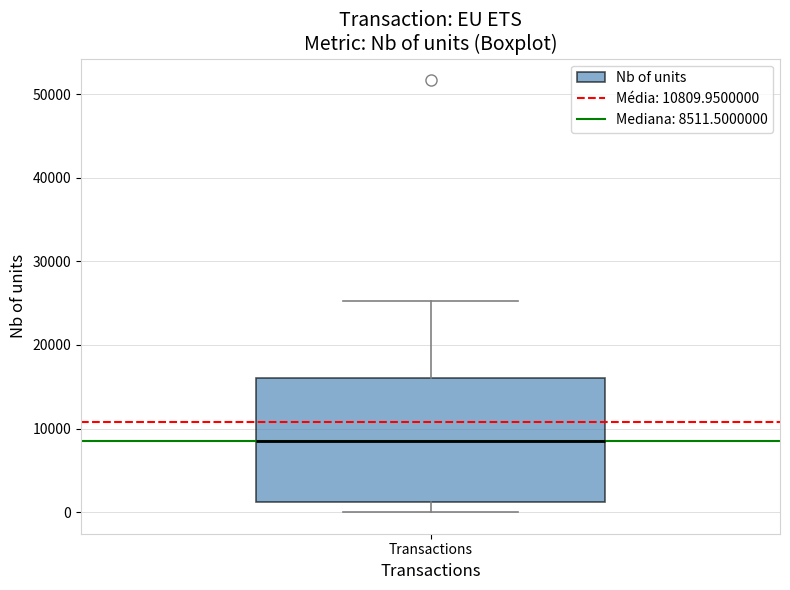

Where does the lower whisker of the box for Transactions end on the y-axis? The values are not printed on the chart, so give them approximately, as read against the axis.

0